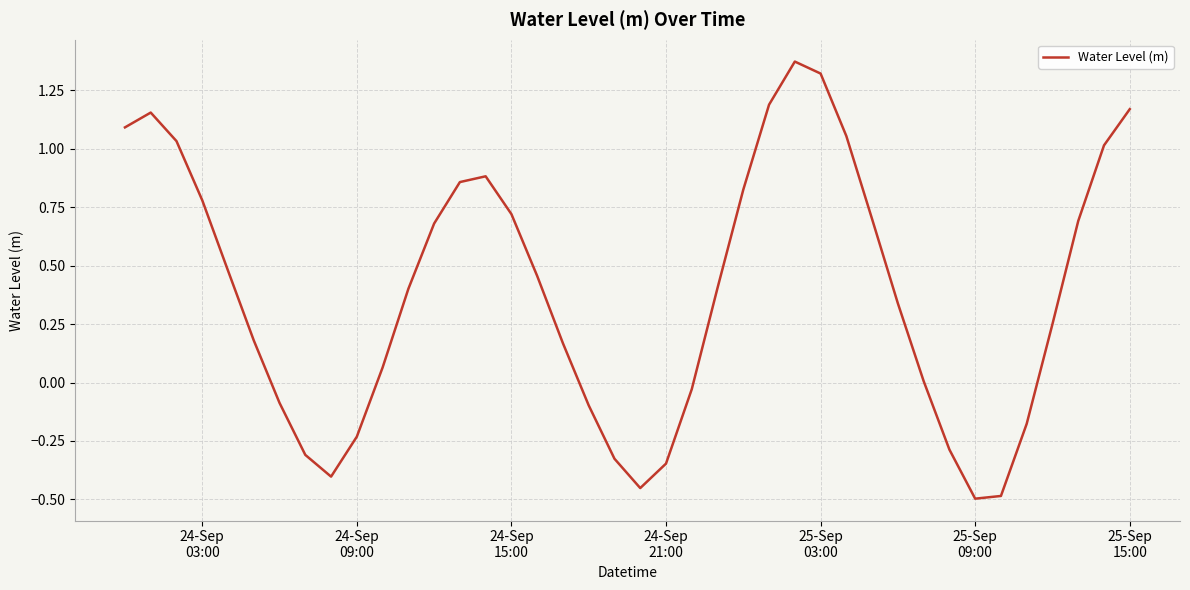

What is the difference between the maximum and minimum values?

1.9